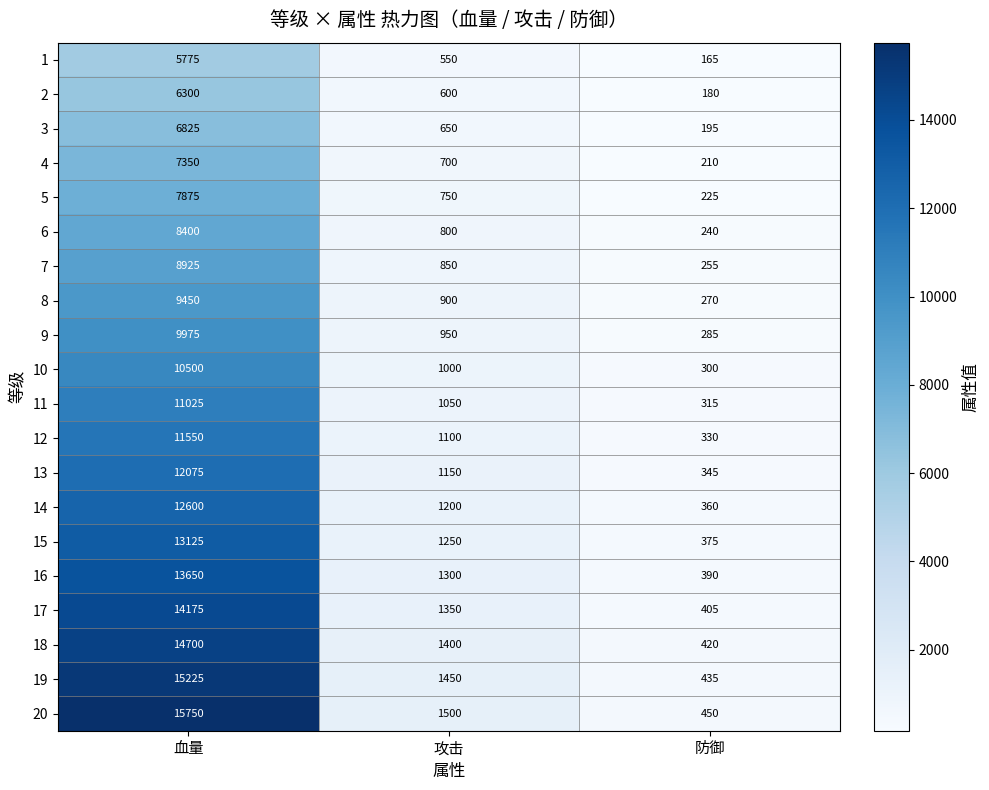

Between 血量 and 防御, which series saw the biggest shift?

20